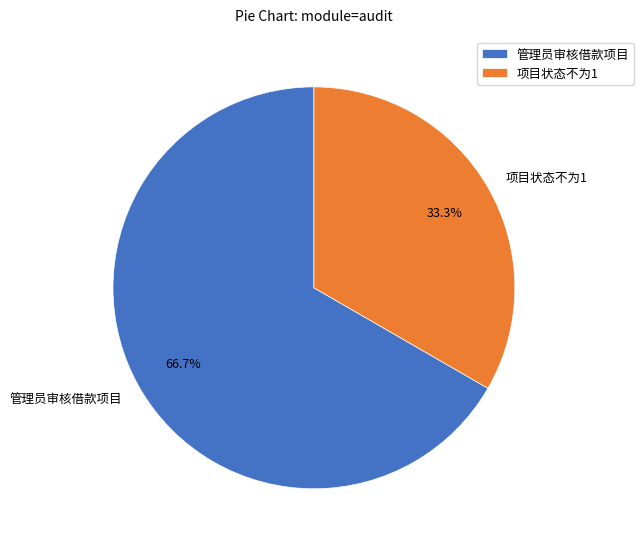

To the nearest percent, what percentage of the pie is 项目状态不为1?

33%